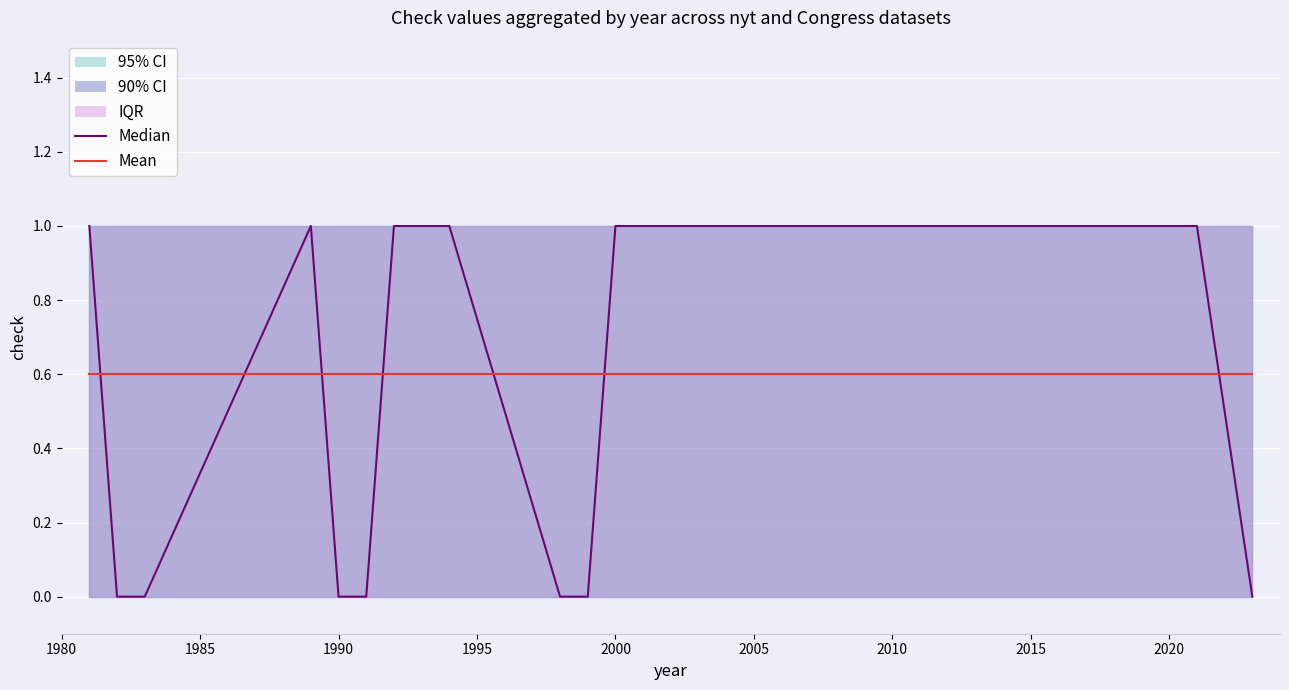

At how many categories does at least one series exceed 0?

18